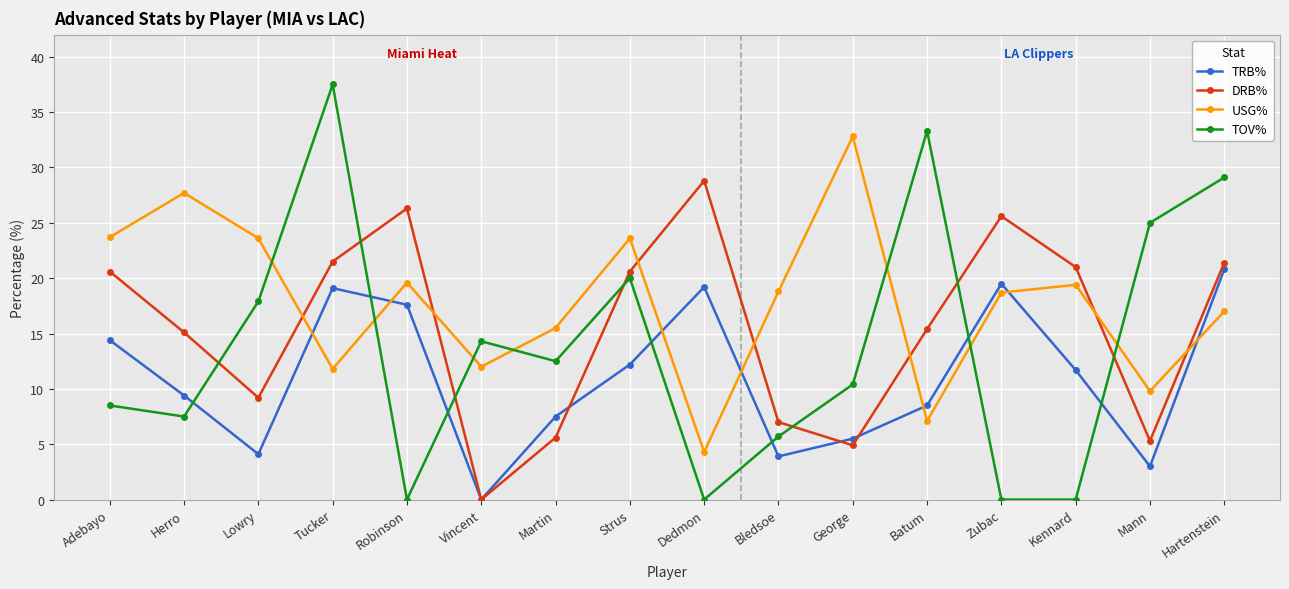

After their last crossing, which series has the higher values: USG% or TRB%?

TRB%